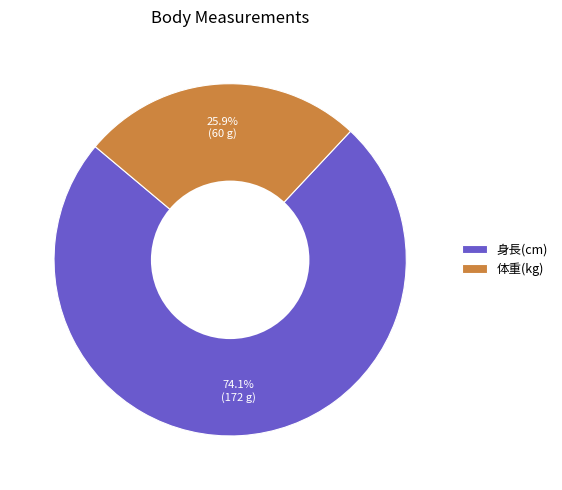

To the nearest percent, what is the difference between the 体重(kg) and 身長(cm) slice percentages?

48%